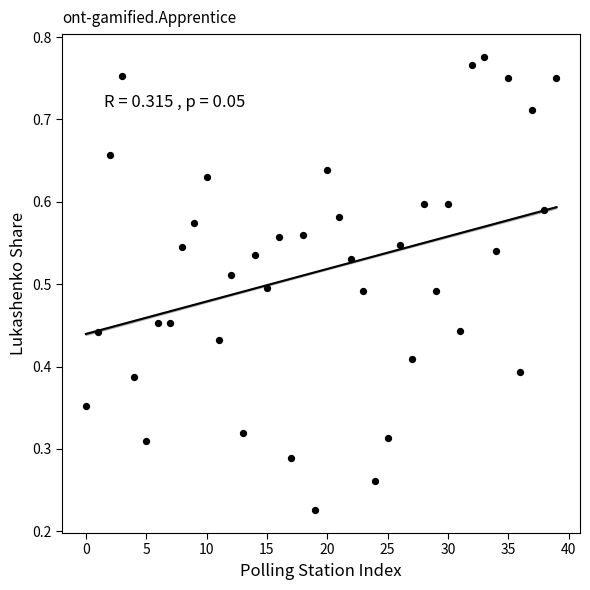

Count the number of points in this scatter plot.

40